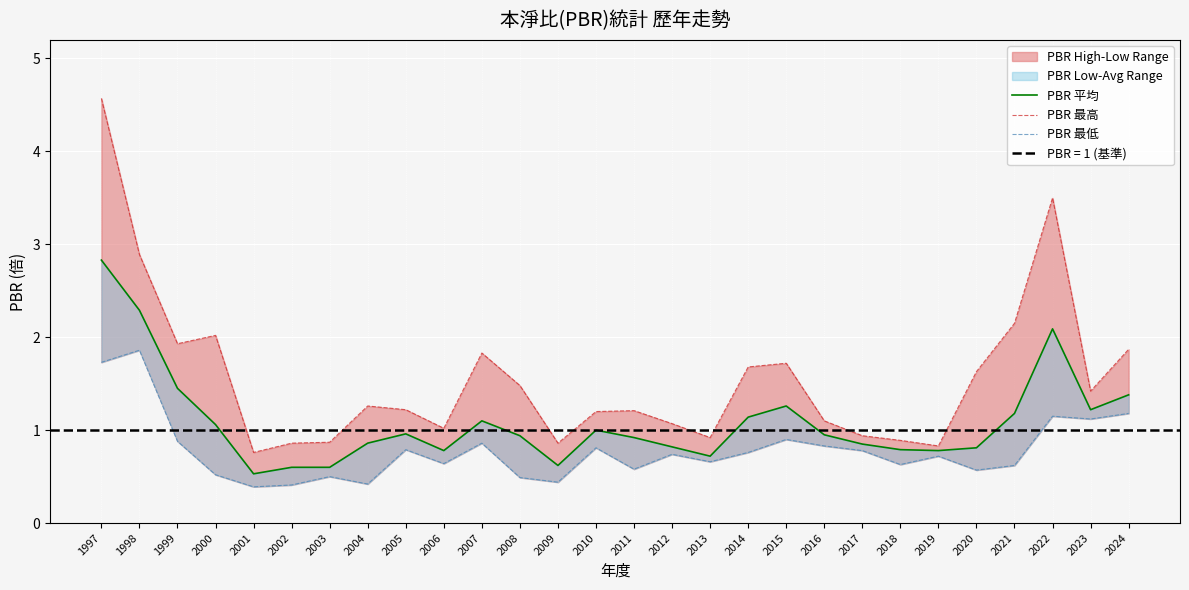

What is the greatest value displayed?

4.6